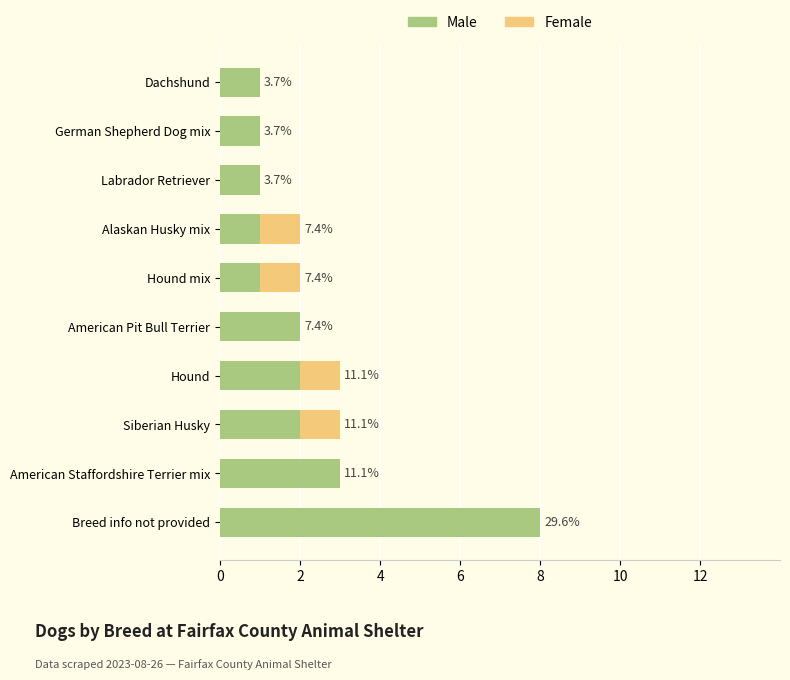

What are all the series names shown in the legend?

Male, Female